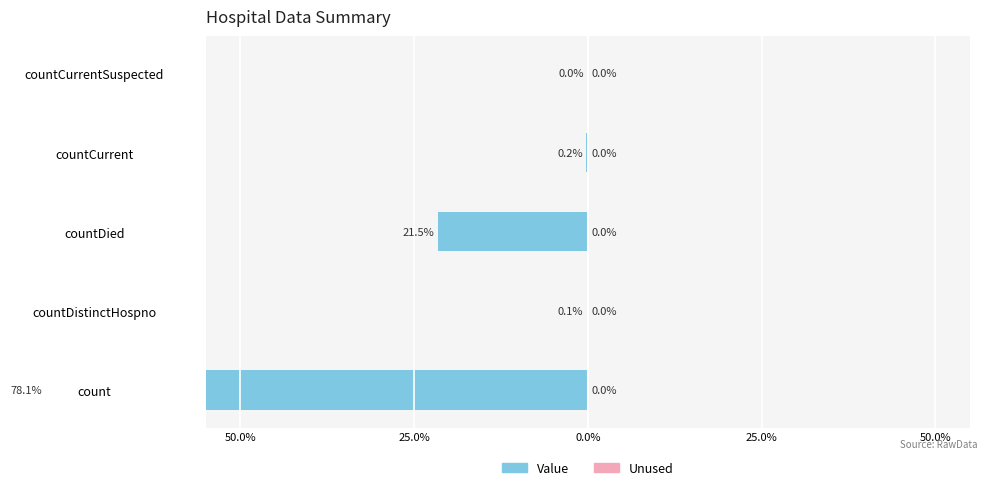

What is the sum of all values?

-100.0